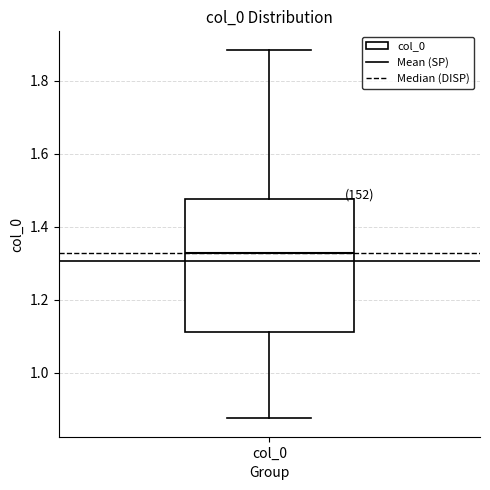

Read this box plot against the y-axis: the position of the median line, the range covered by the box, and the ends of both whiskers. The values are not printed on the chart, so give them approximately, as read against the axis.

median 1.32, box 1.12 to 1.48, whiskers 0.88 to 1.88